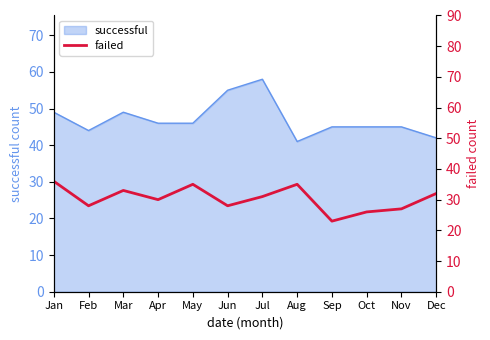

How many interior local peaks (higher than both neighbors) does the data have?

3